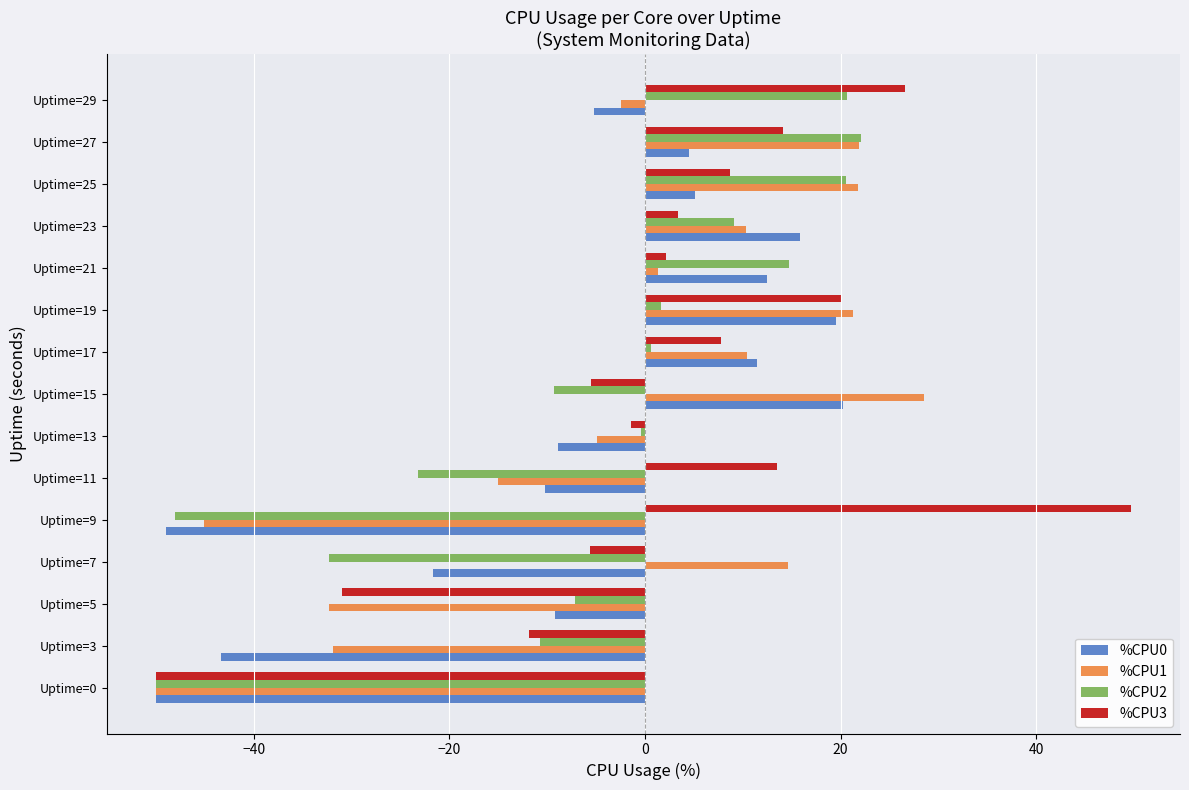

What is the spread (max minus min) of values at Uptime=7?

46.9